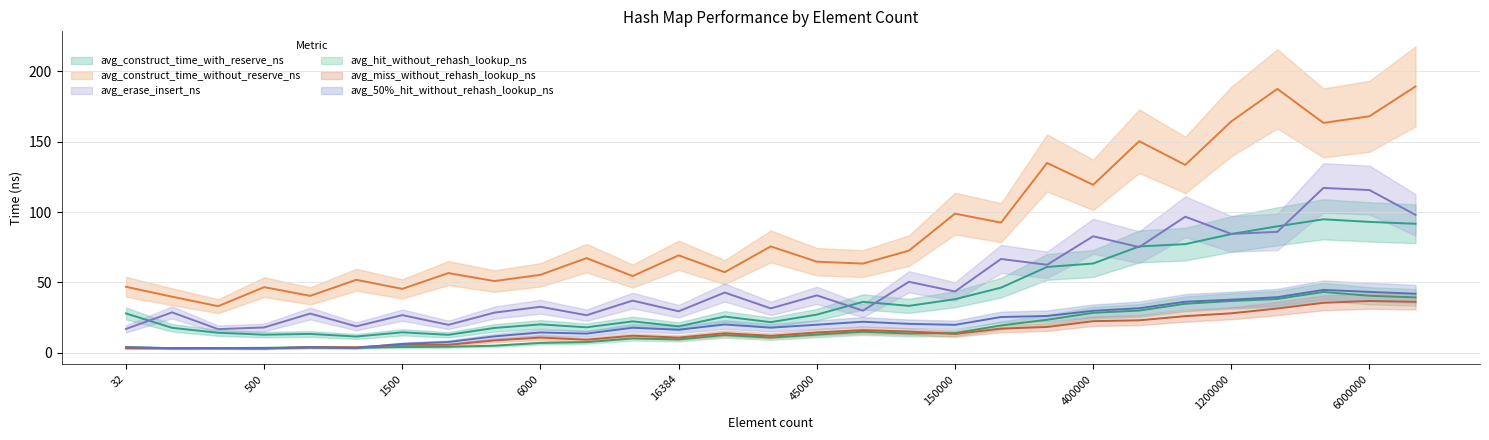

What is the sum of the avg_50pct_hit_without_rehash_lookup_ns values at 60000 and 600000?

53.8